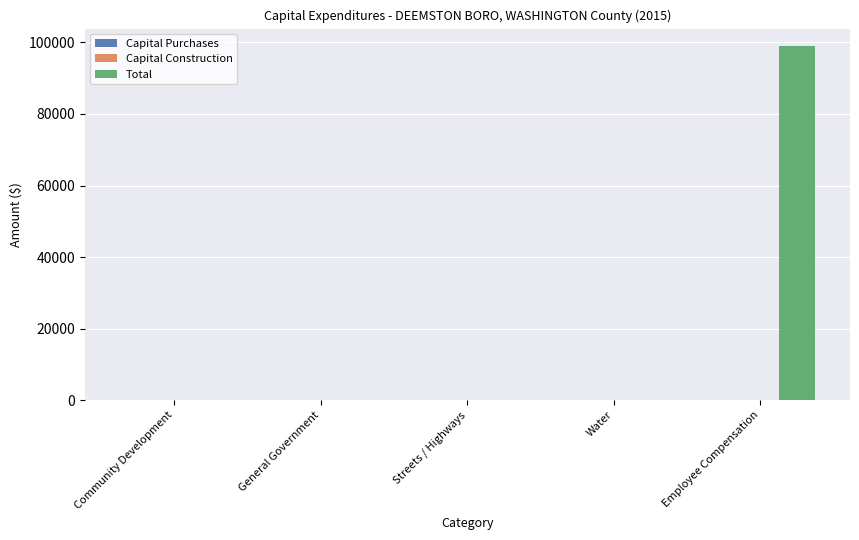

What is the change in value from General Government to Employee Compensation?

+98876